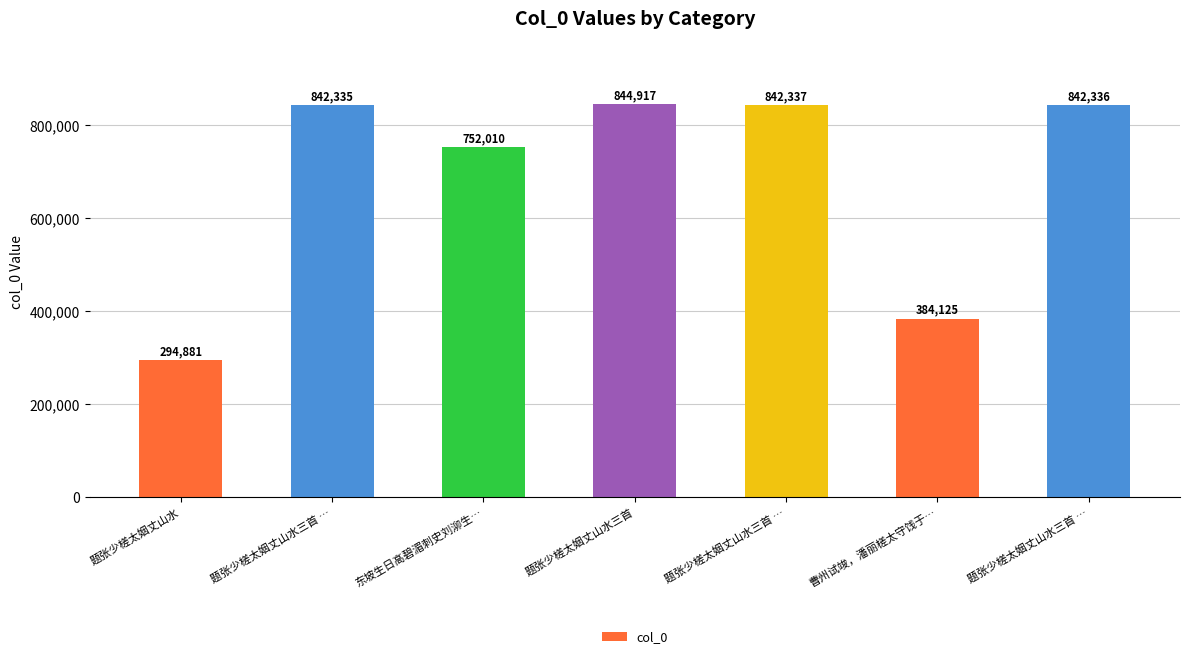

How many series are shown in this chart?

1